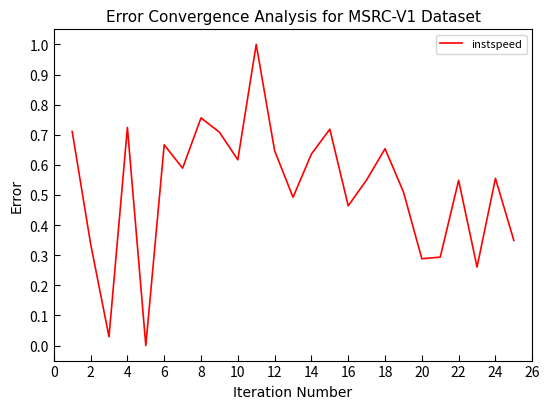

What is the greatest value displayed?

1.0